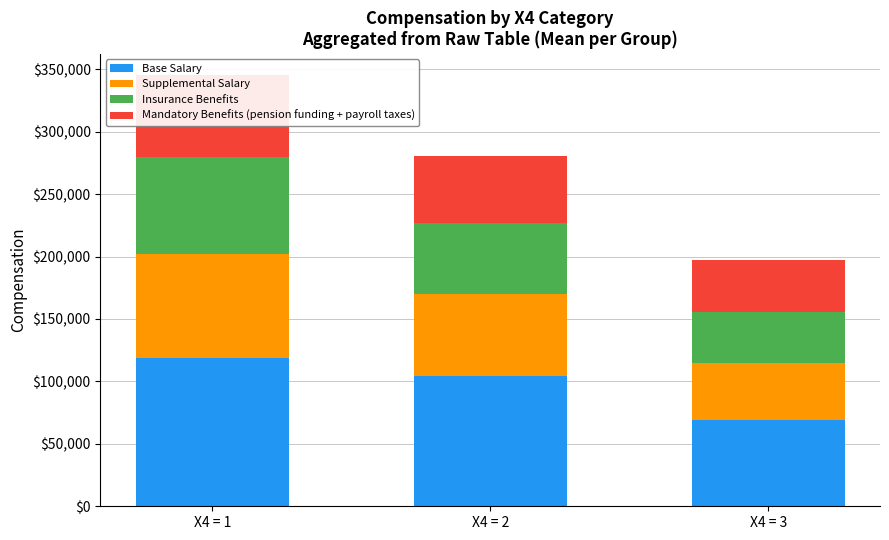

Rank the categories by Mandatory Benefits (pension funding + payroll taxes) value from highest to lowest.

X4 = 1, X4 = 2, X4 = 3